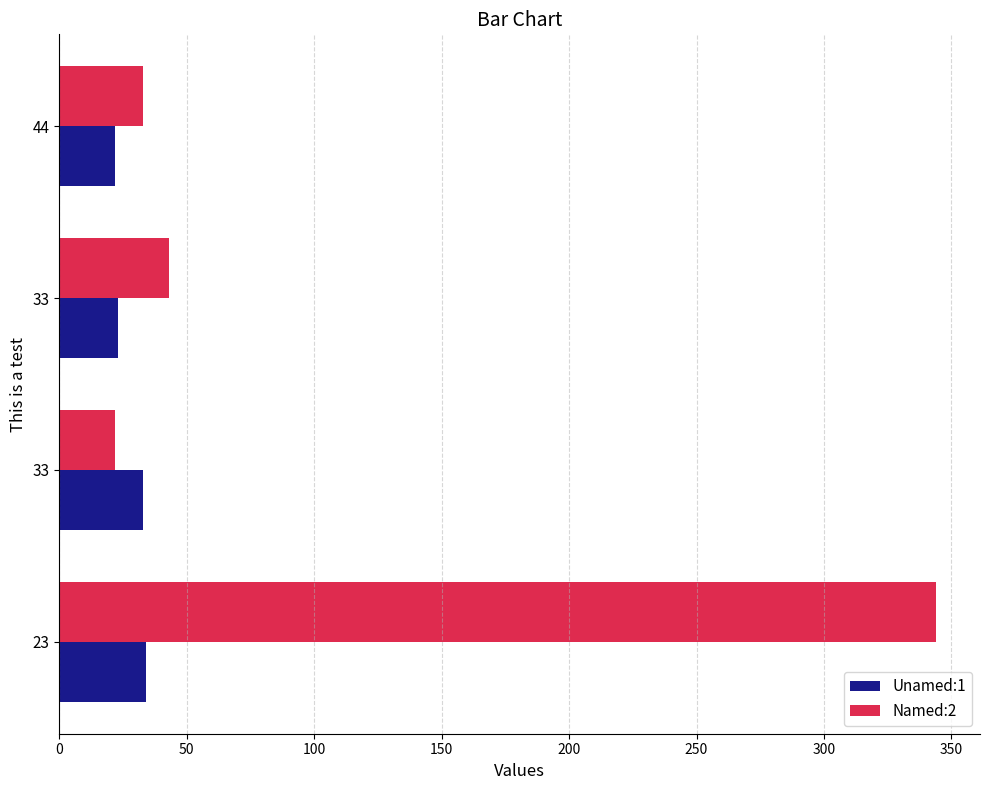

Rank the series by their average value, from highest to lowest.

Named:2, Unamed:1